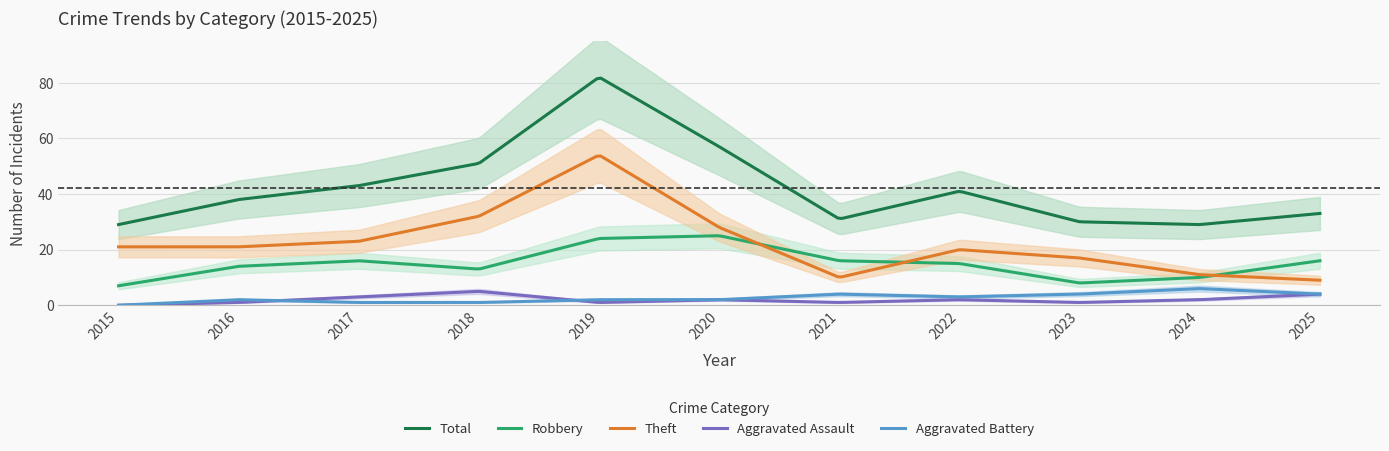

Which series has the largest total across all categories?

Total